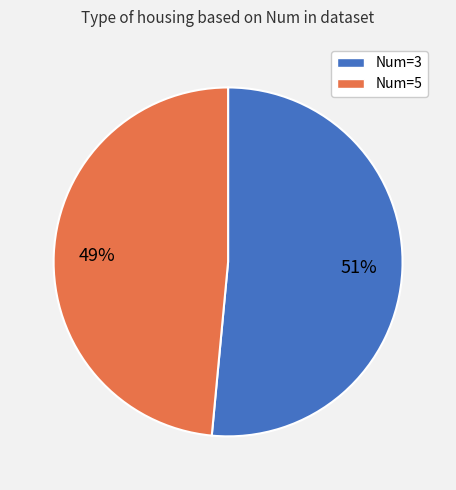

Is the sum of Num=3 and Num=5 greater than half?

Yes